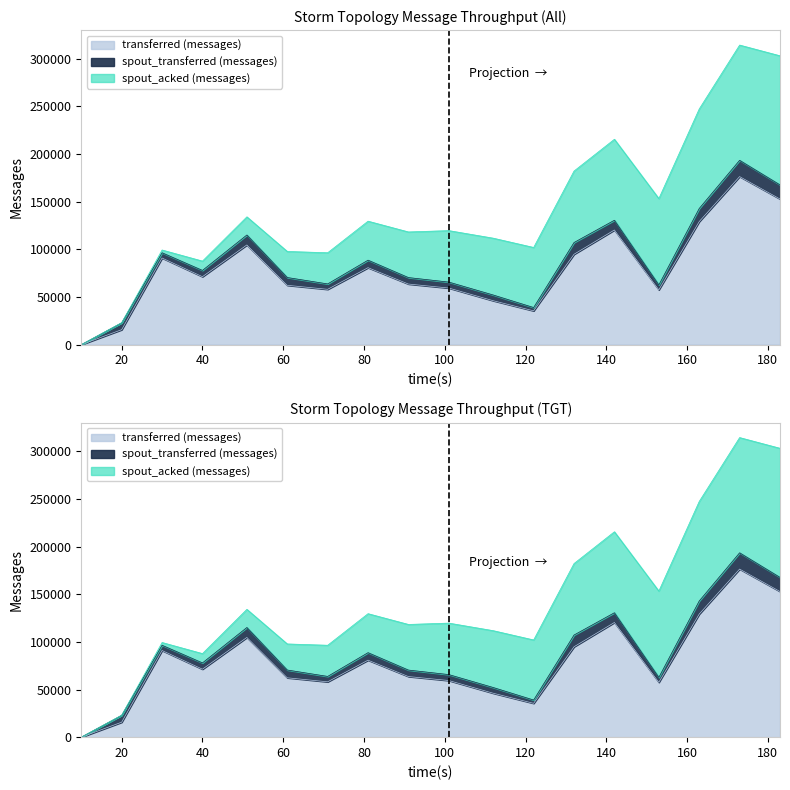

Rank the series by their average value, from lowest to highest.

spout_transferred (messages), spout_acked (messages), transferred (messages)